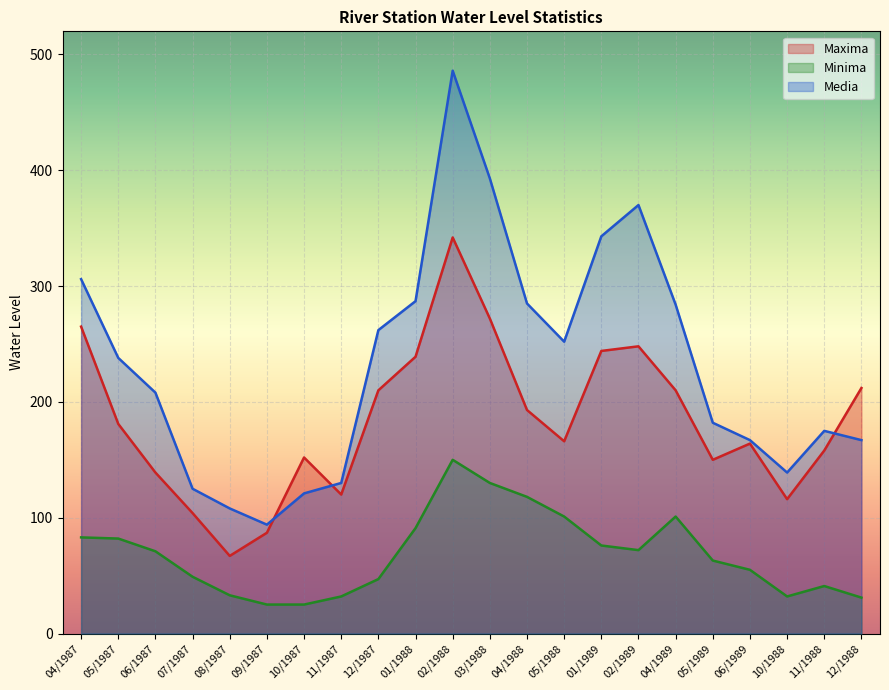

What is the label of the 15th point from the left?

01/1989